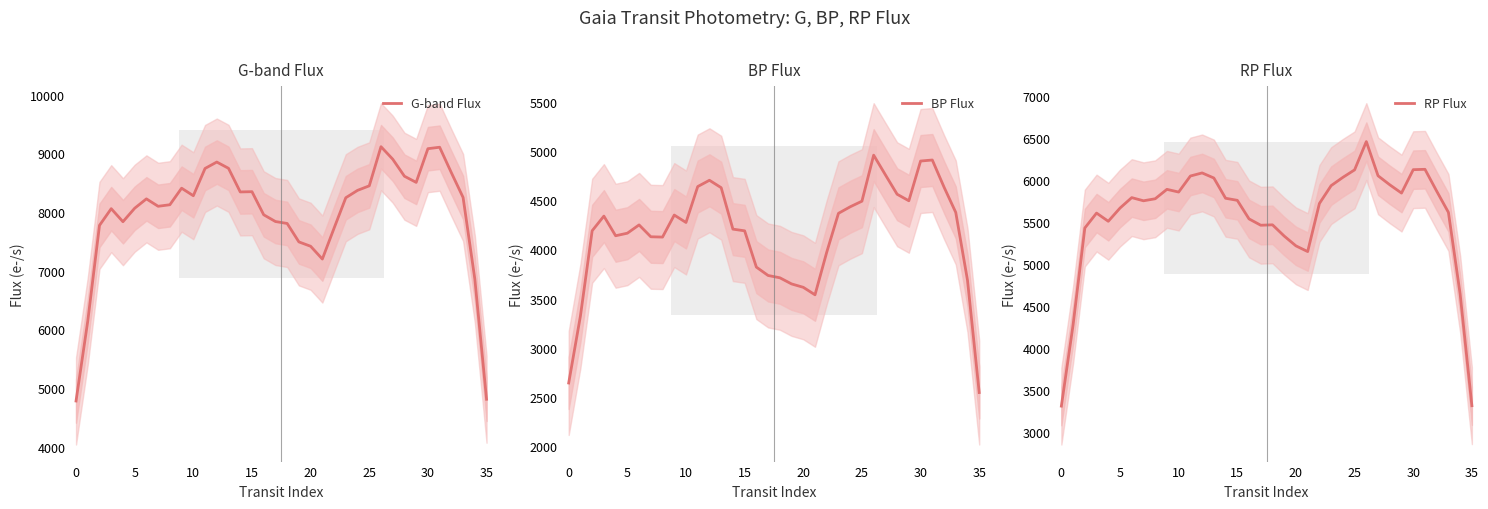

The RP Flux series shows 3436.4 at 28. True or false?

False